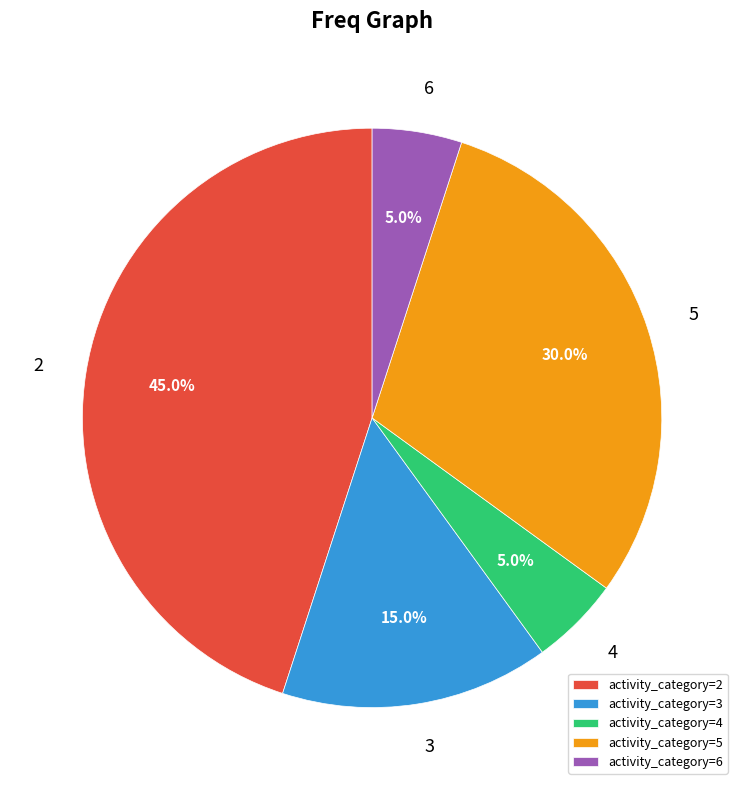

Do activity_category=5 and activity_category=6 together represent more than half of the pie?

No